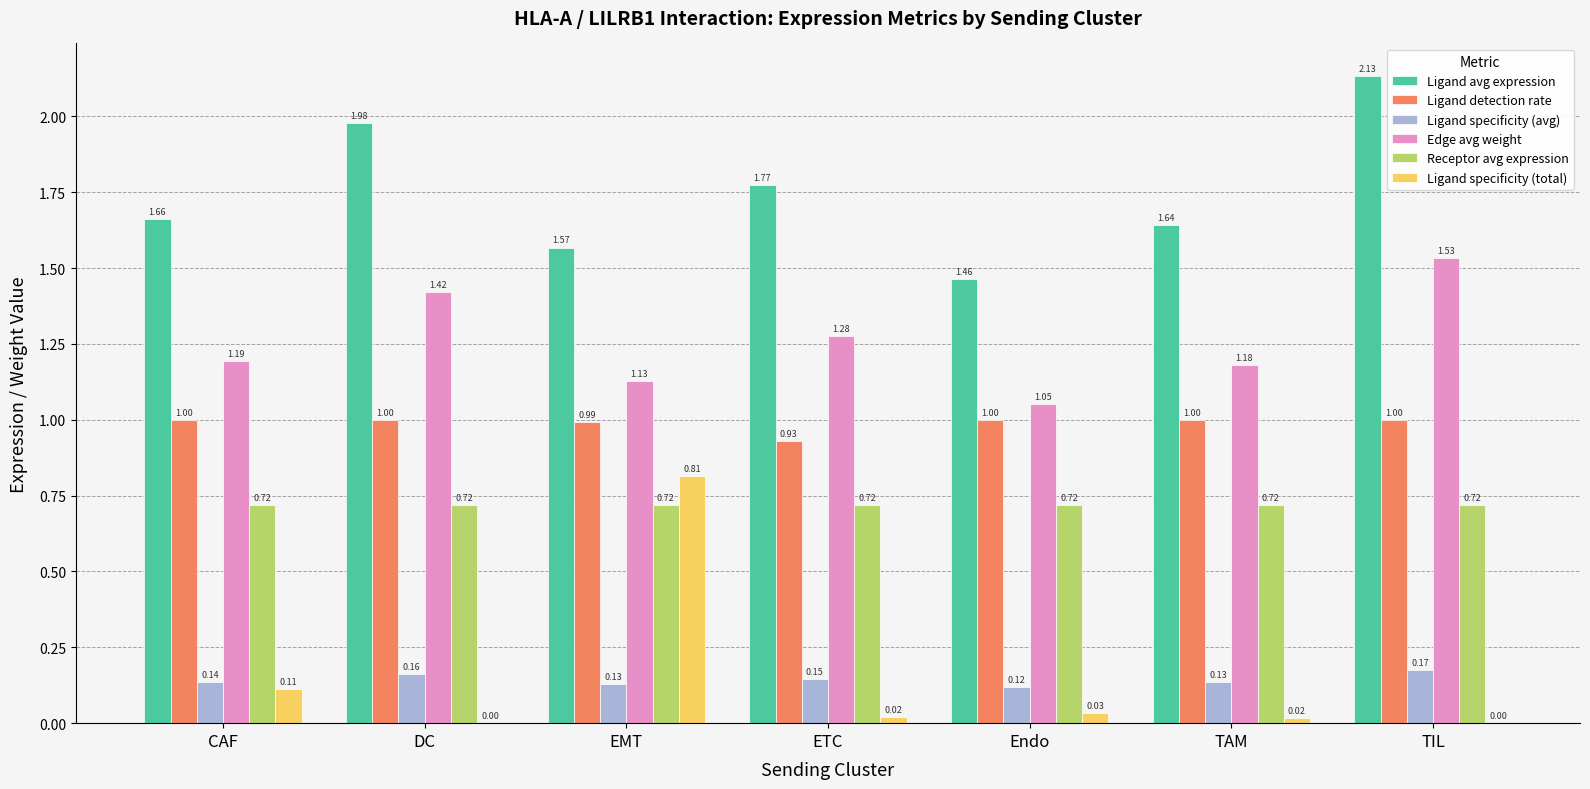

What is the sum of all Ligand detection rate values?

6.9